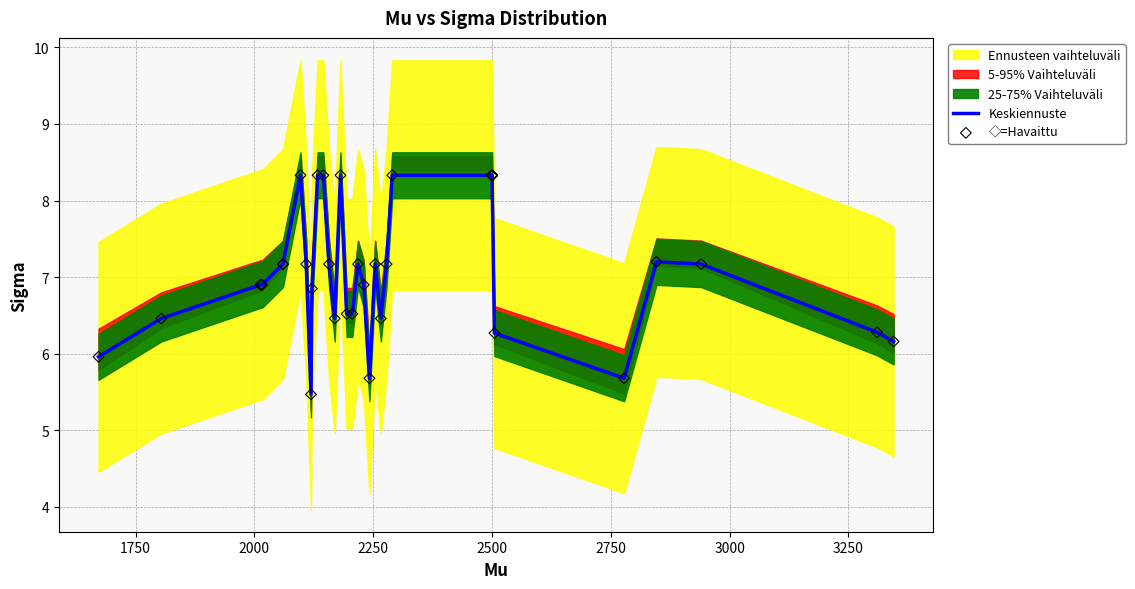

Is the value of Keskiennuste at 3500 greater than the value of ◇=Havaittu at 9?

Yes